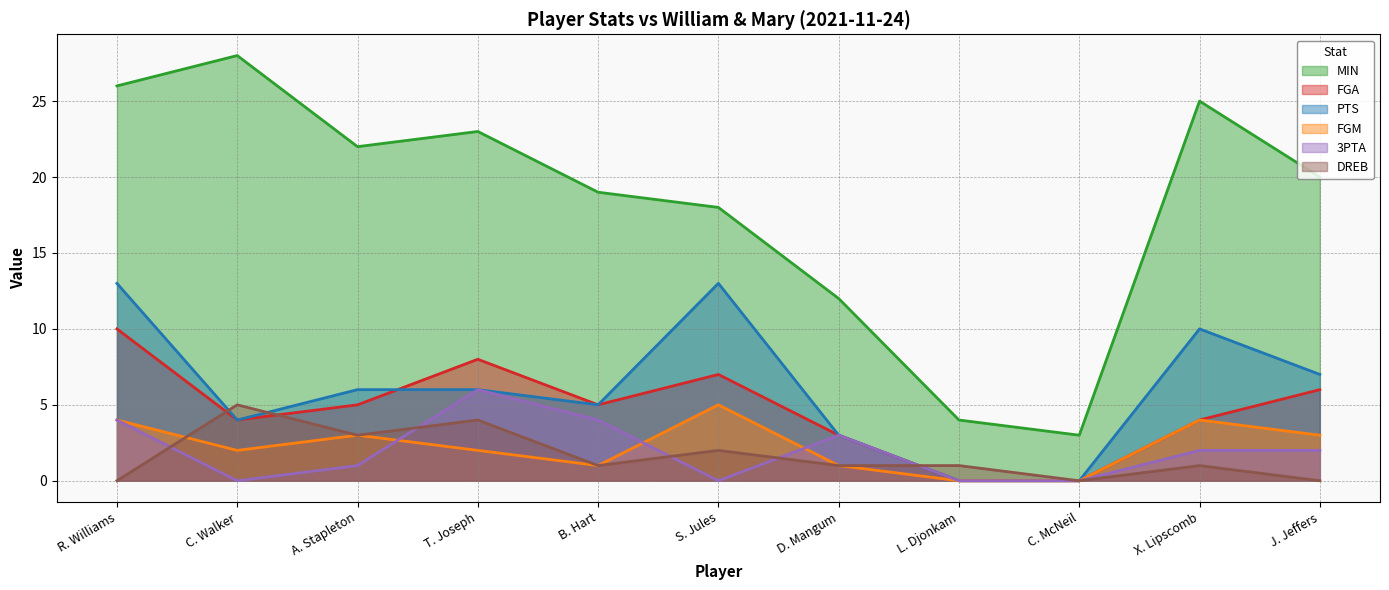

True or false: FGA has a value of 13 at T. Joseph.

False